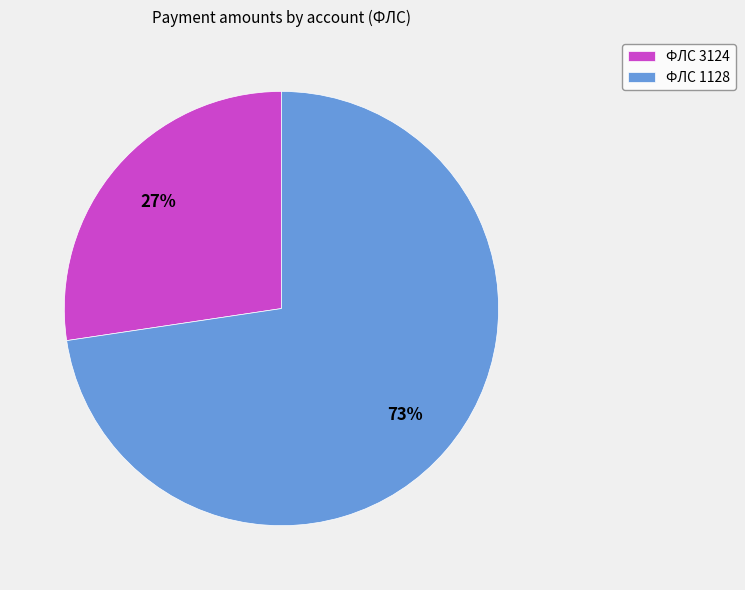

How many segments does this pie chart have?

2